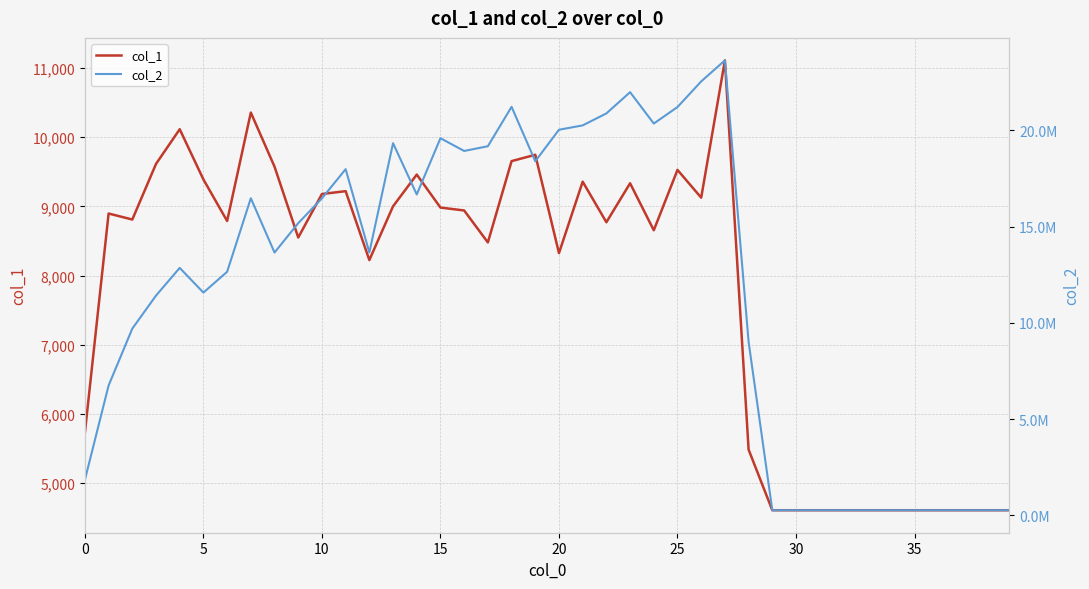

What is the lowest value of the col_1 series?

4608